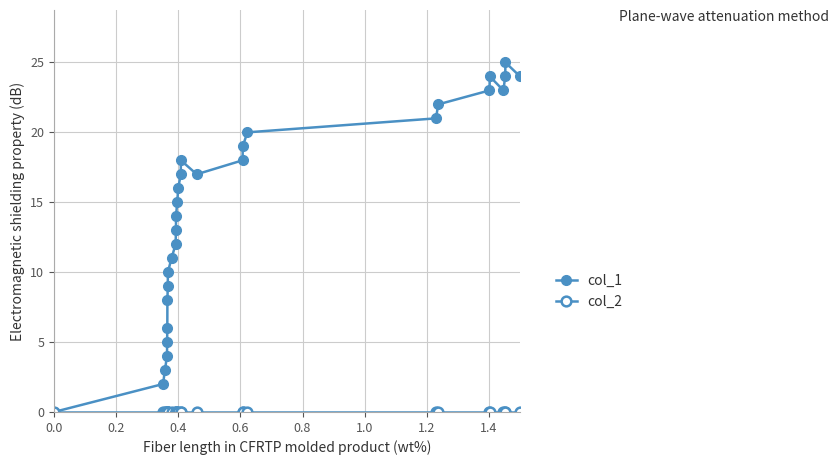

Does the chart have visible grid lines?

Yes